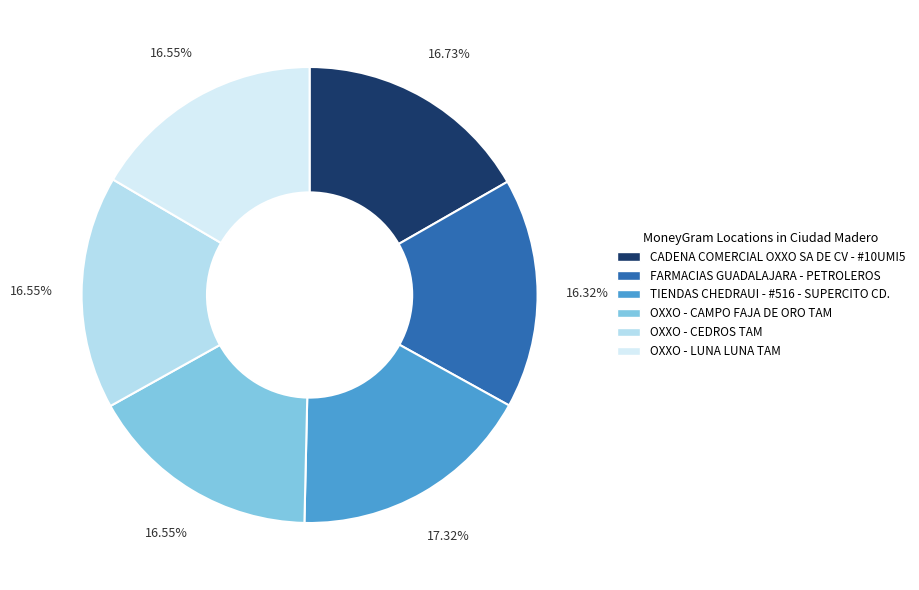

What is the largest slice in the pie chart?

TIENDAS CHEDRAUI - #516 - SUPERCITO CD.